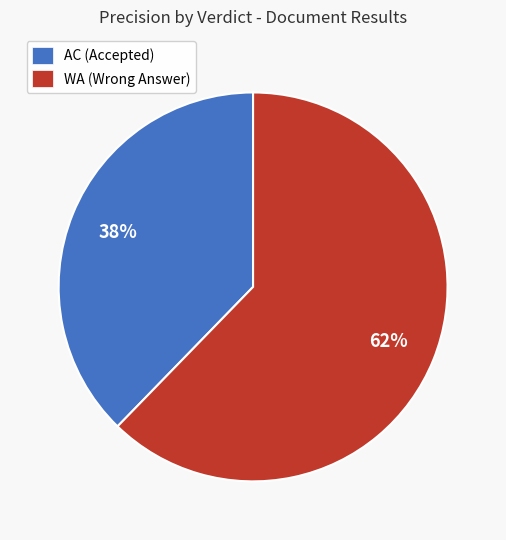

Is there any slice that represents more than half of the pie?

Yes